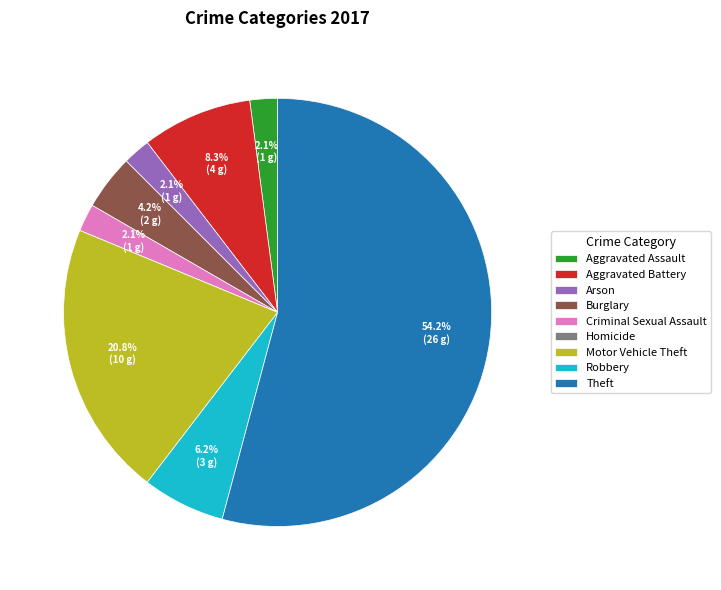

Do Aggravated Assault and Theft together represent more than half of the pie?

Yes